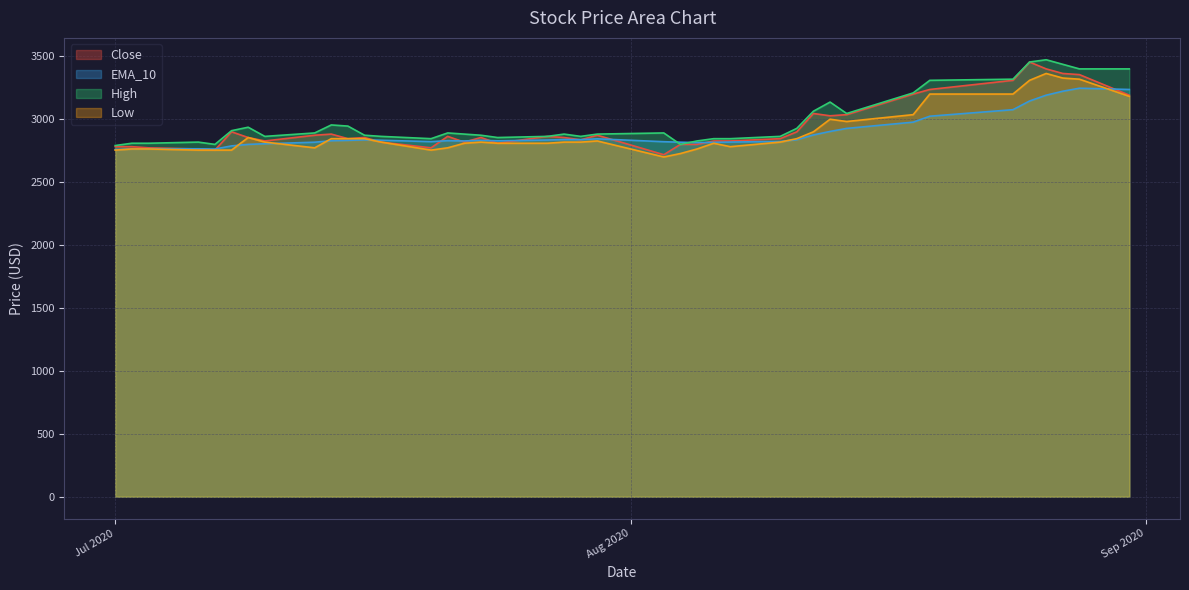

What is the highest value of the Low series?

3363.6